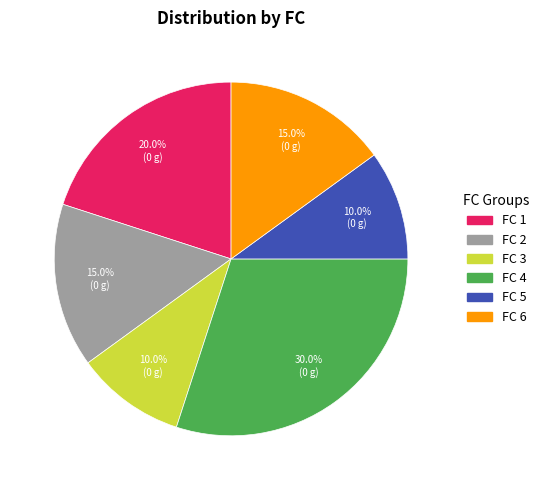

Is there any slice that represents more than half of the pie?

No